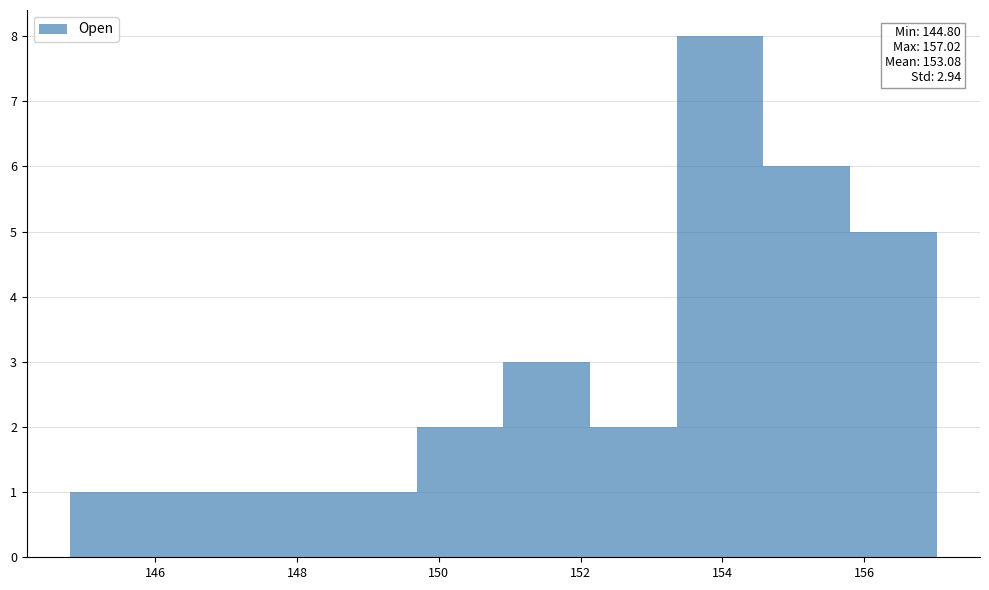

Which range on the x-axis has the tallest bar?

153.4 to 154.6